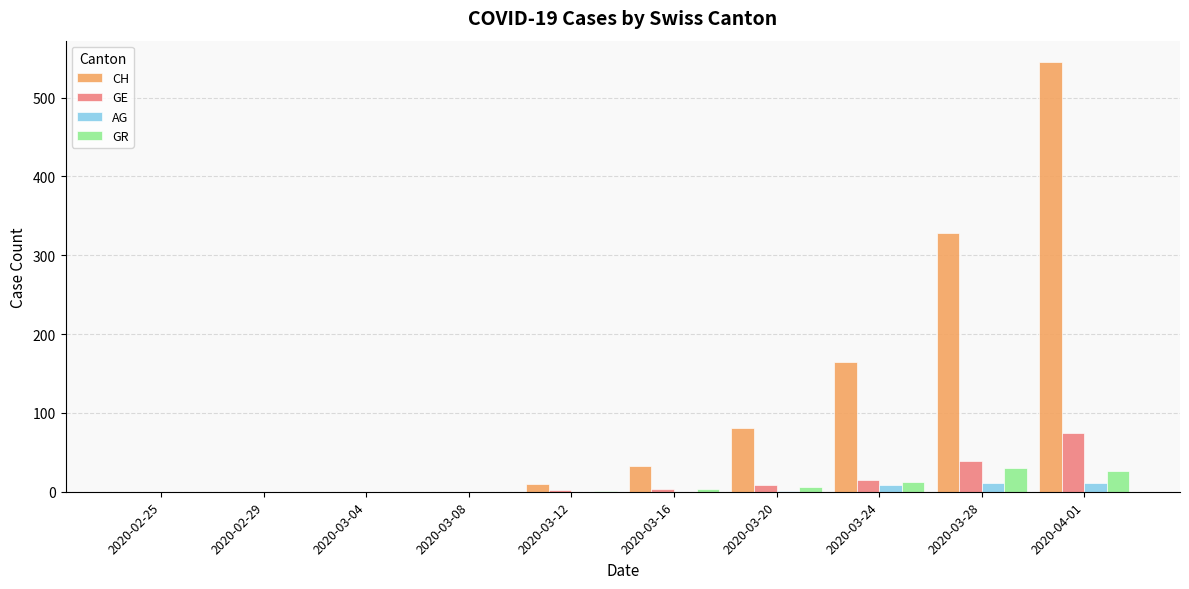

What is the average value of the AG series?

3